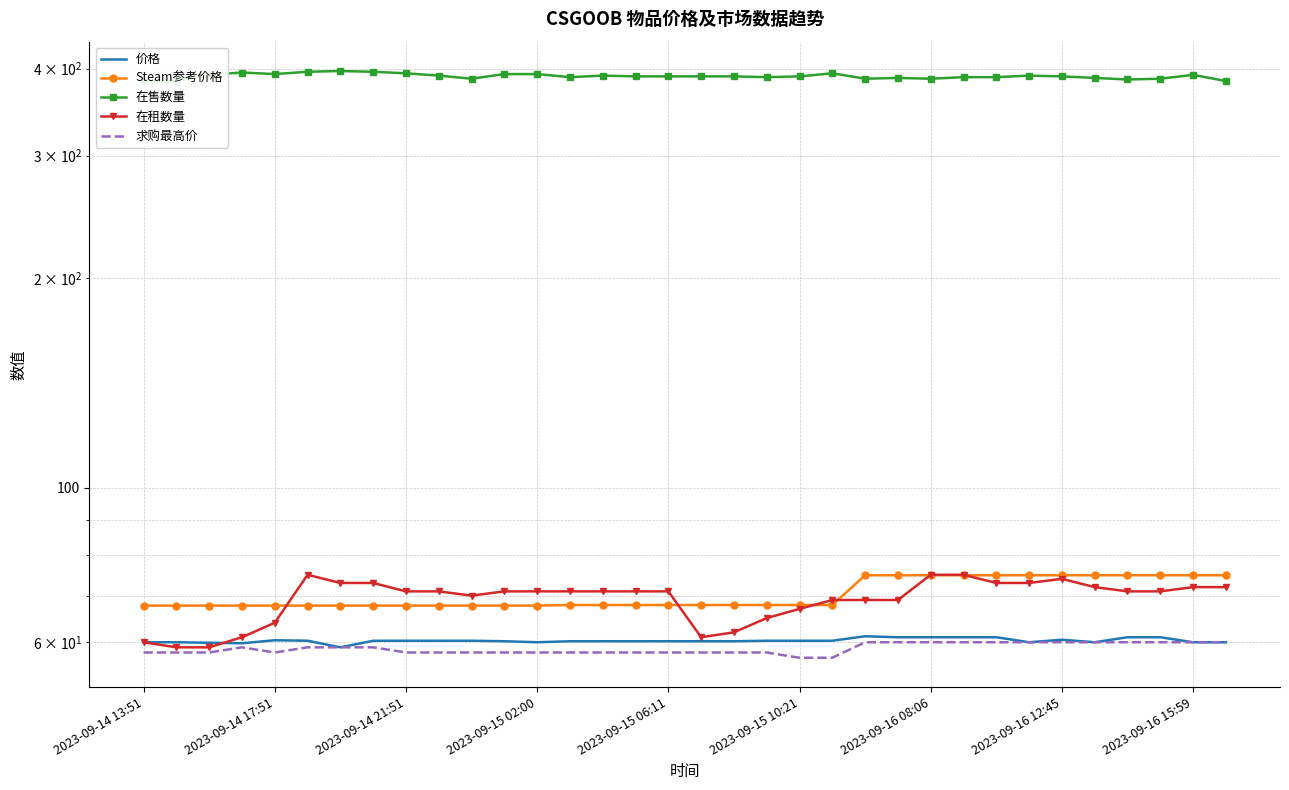

The value of 在租数量 at 23 is 16.2. True or false?

False